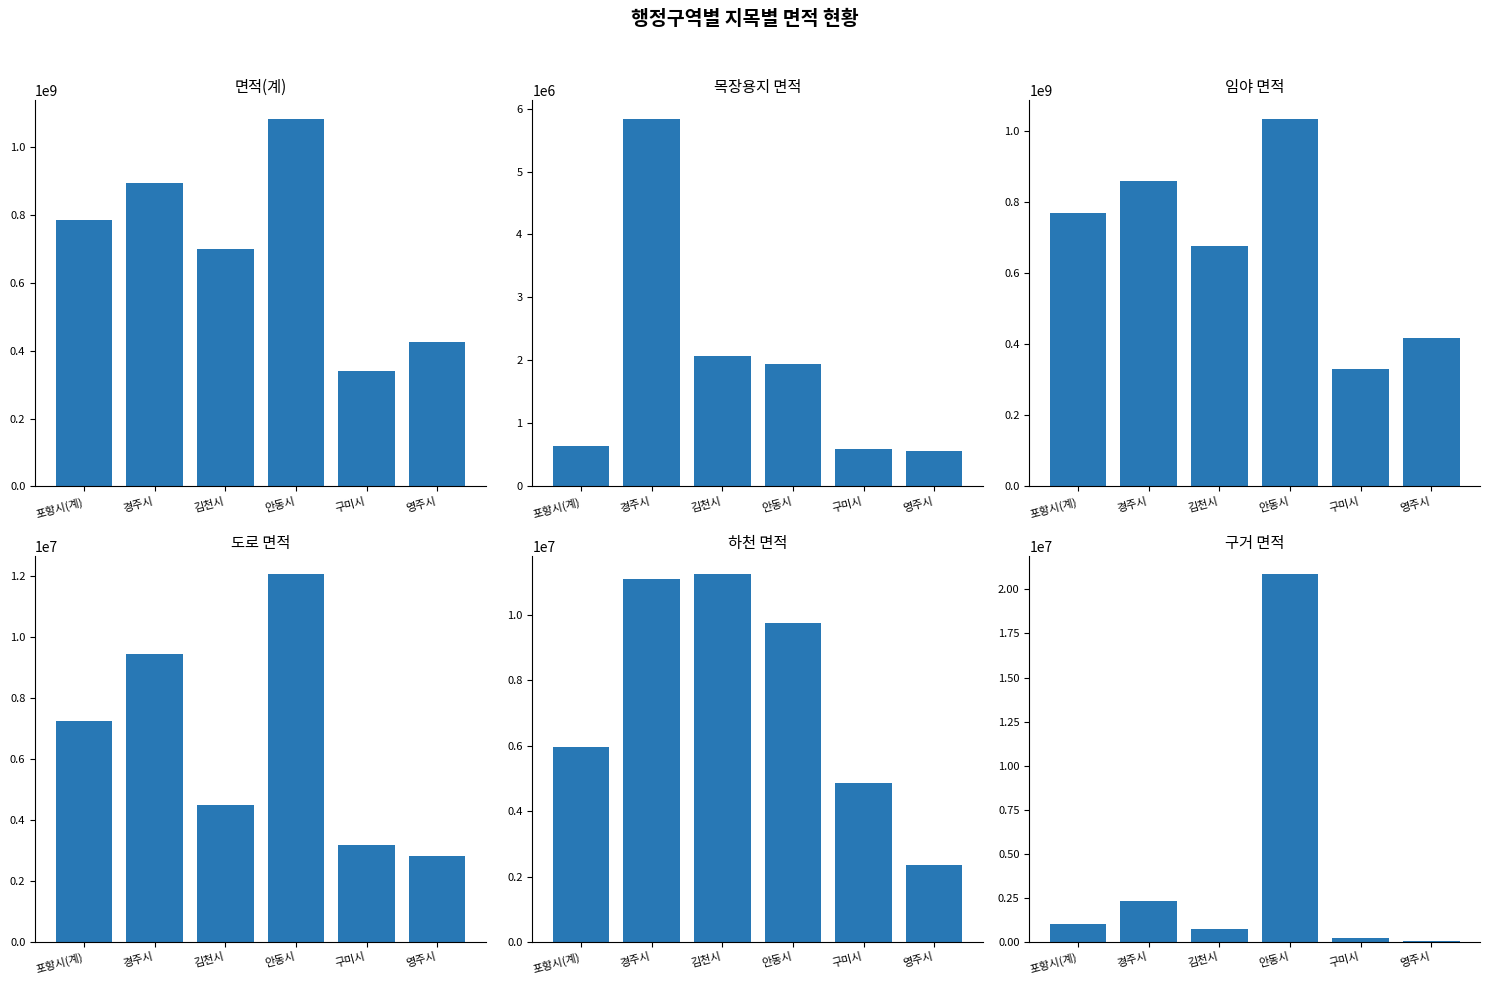

Count the number of categories in the chart.

6